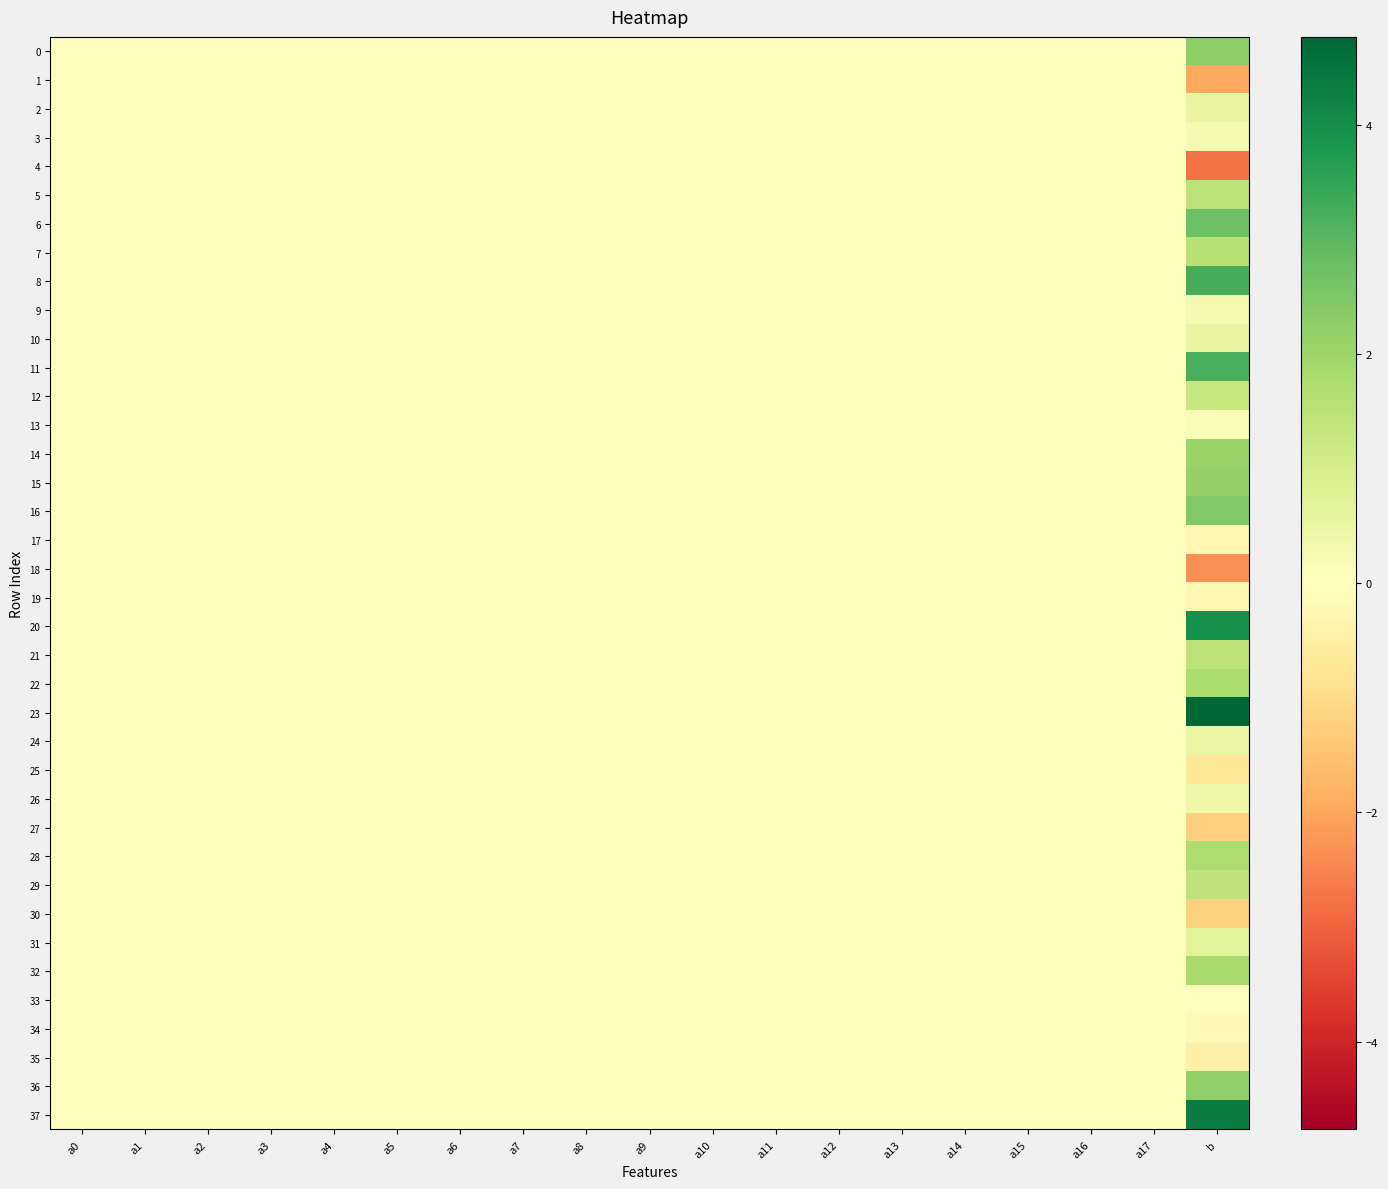

Rank the series by their maximum value, from highest to lowest.

23, 37, 20, 8, 11, 6, 16, 0, 36, 15, 14, 32, 22, 28, 7, 5, 21, 29, 12, 31, 10, 2, 24, 26, 9, 3, 13, 18, 4, 17, 27, 30, 19, 1, 25, 33, 34, 35